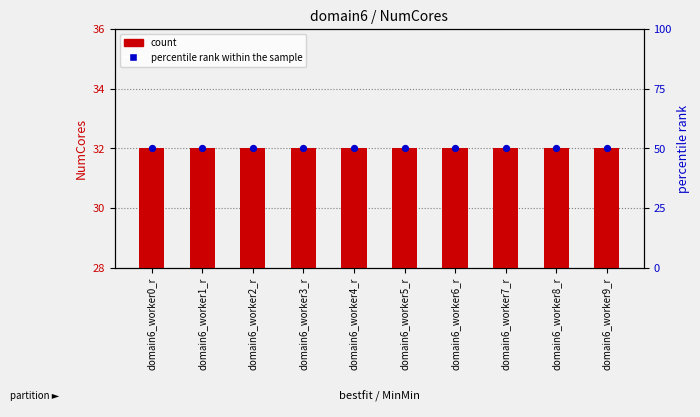

At which category is the sum across all series the highest?

domain6_worker0_r